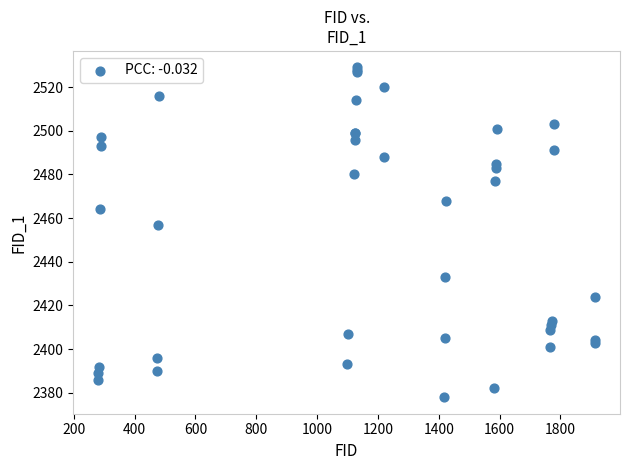

What Y value in the scatter plot is closest to 2453?

2457